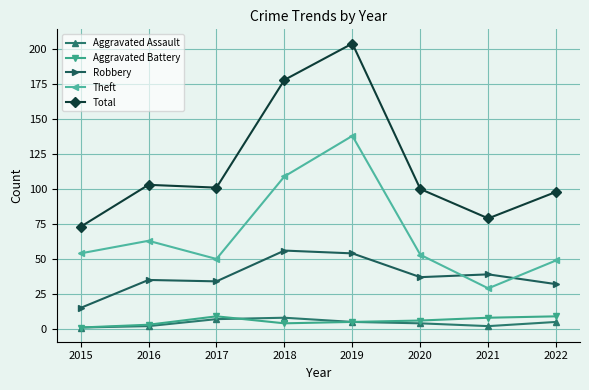

What is the total value across all series at 2019?

406